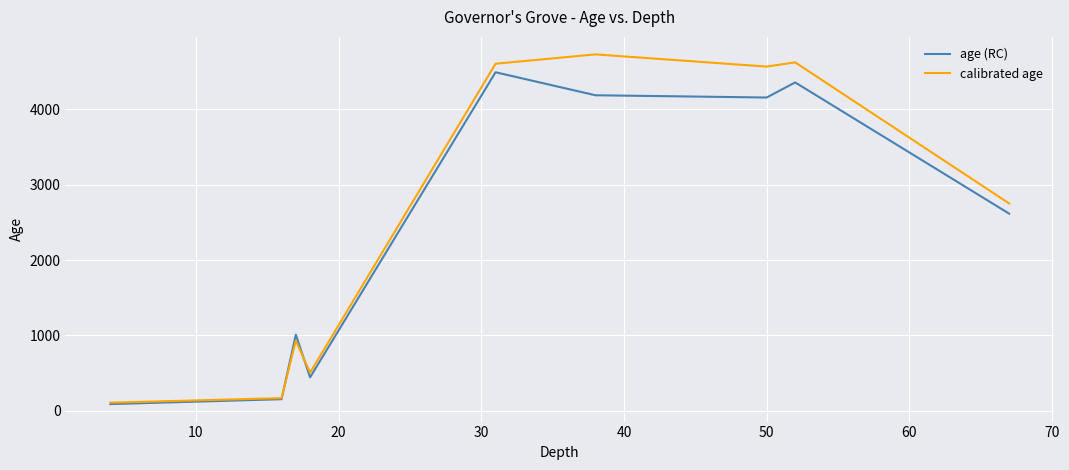

List the series in order of their peak value, lowest first.

age (RC), calibrated age